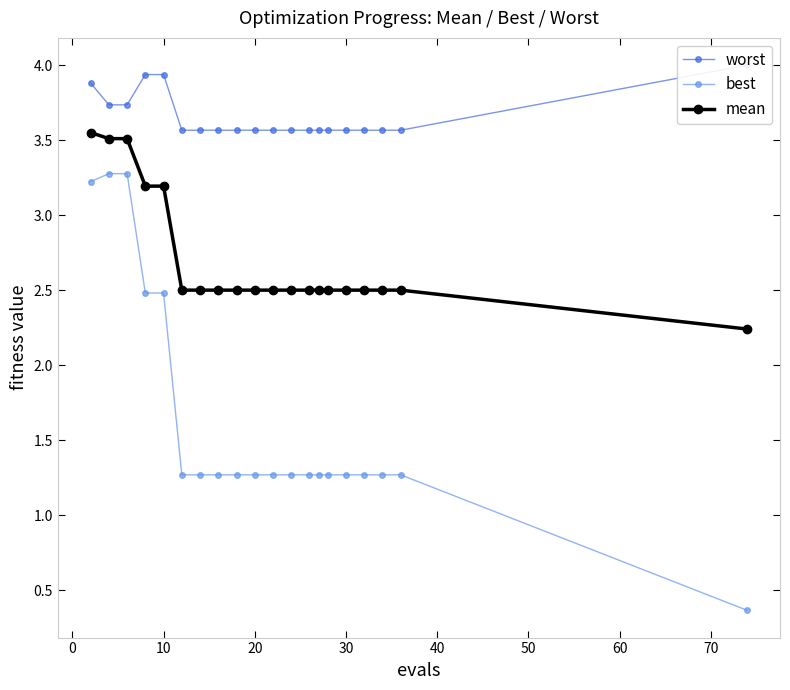

What is the highest value of the best series?

3.3